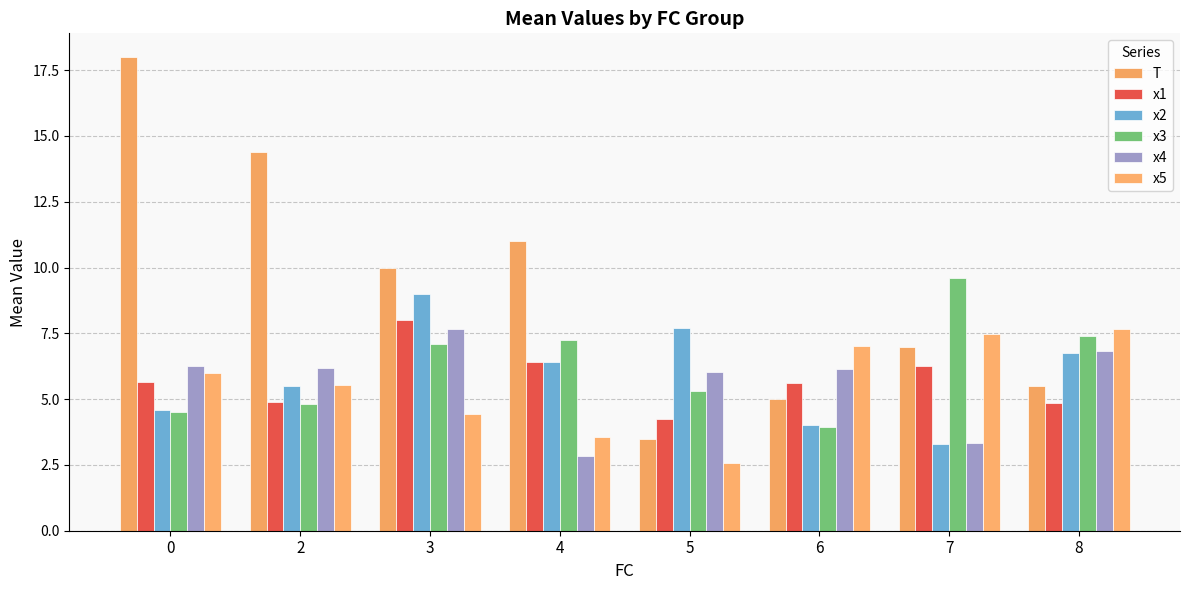

Reading left to right, what are all the values shown in this chart?

T: 18.0	14.4	10.0	11.0	3.5	5.0	7.0	5.5
x1: 5.7	4.9	8.0	6.4	4.2	5.6	6.3	4.9
x2: 4.6	5.5	9.0	6.4	7.7	4.0	3.3	6.8
x3: 4.5	4.8	7.1	7.2	5.3	4.0	9.6	7.4
x4: 6.3	6.2	7.7	2.8	6.0	6.1	3.4	6.8
x5: 6.0	5.5	4.4	3.6	2.6	7.0	7.5	7.7